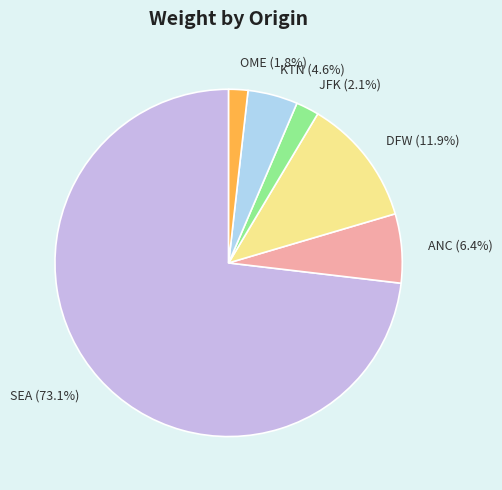

What percentage do KTN and OME together represent?

6.4%